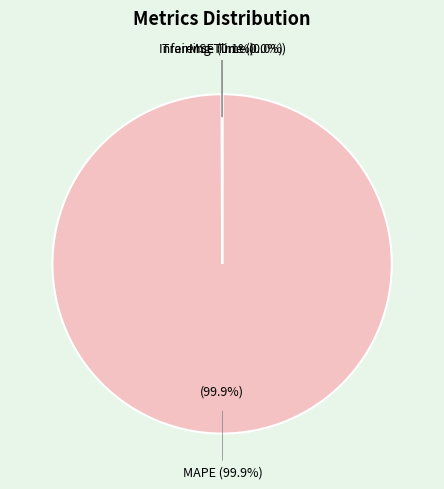

Count the number of slices in the pie.

4